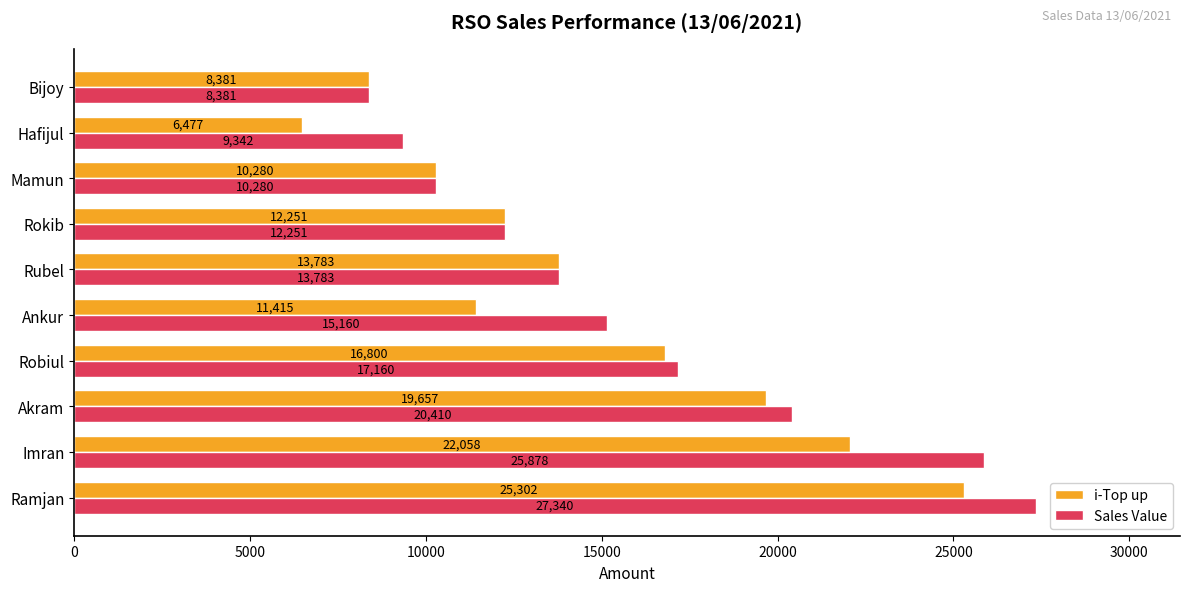

Is it true that Sales Value equals 10280 at Mamun?

True